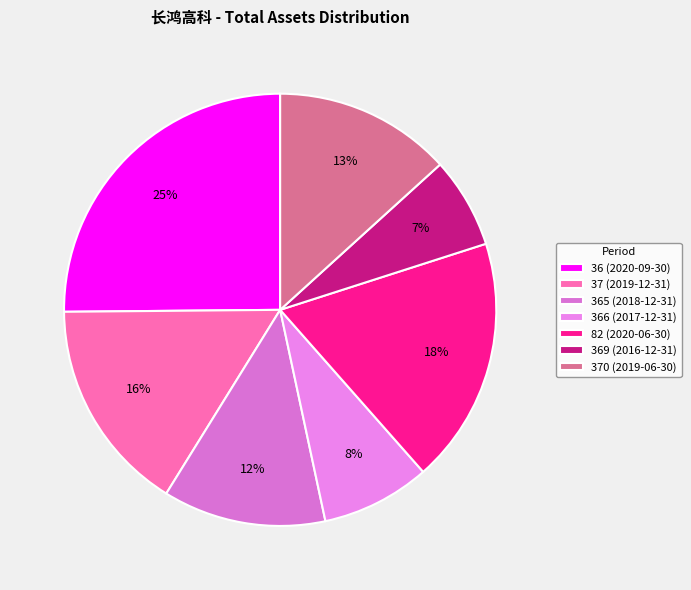

Does 365 (2018-12-31) represent more than half of the total?

No